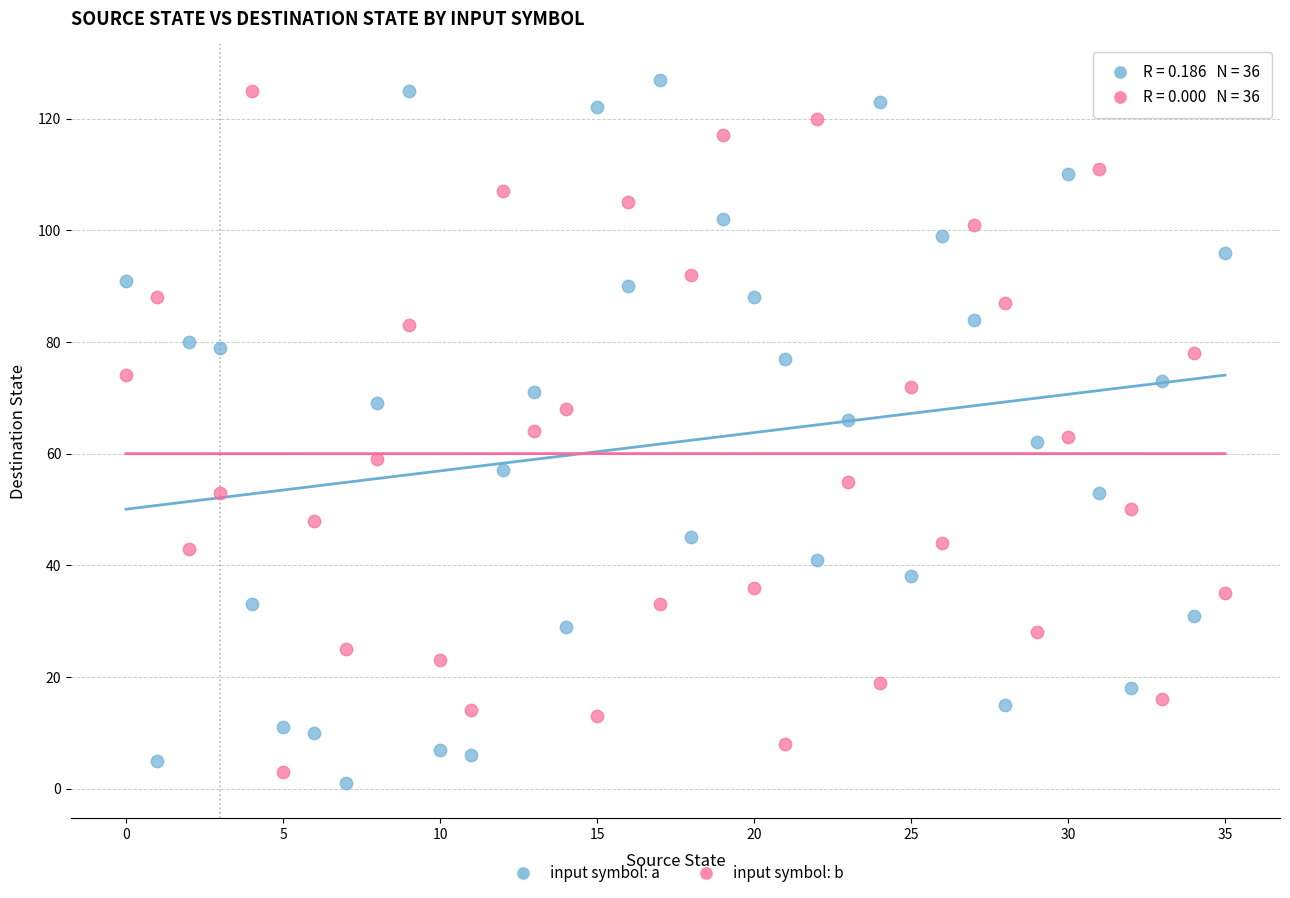

Which series contains the lowest Y value?

input symbol: a